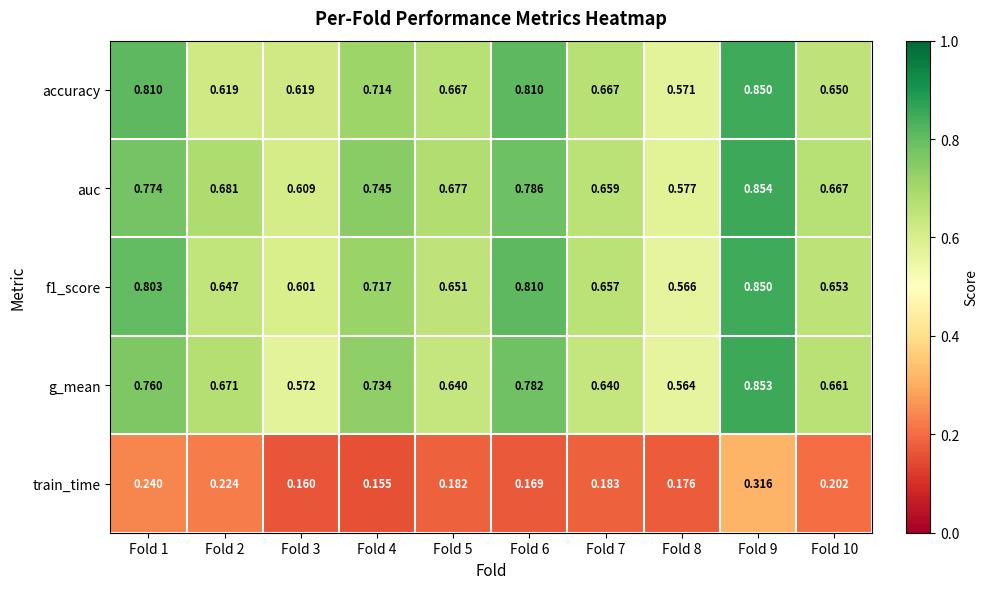

Which series has the widest spread of values?

g_mean